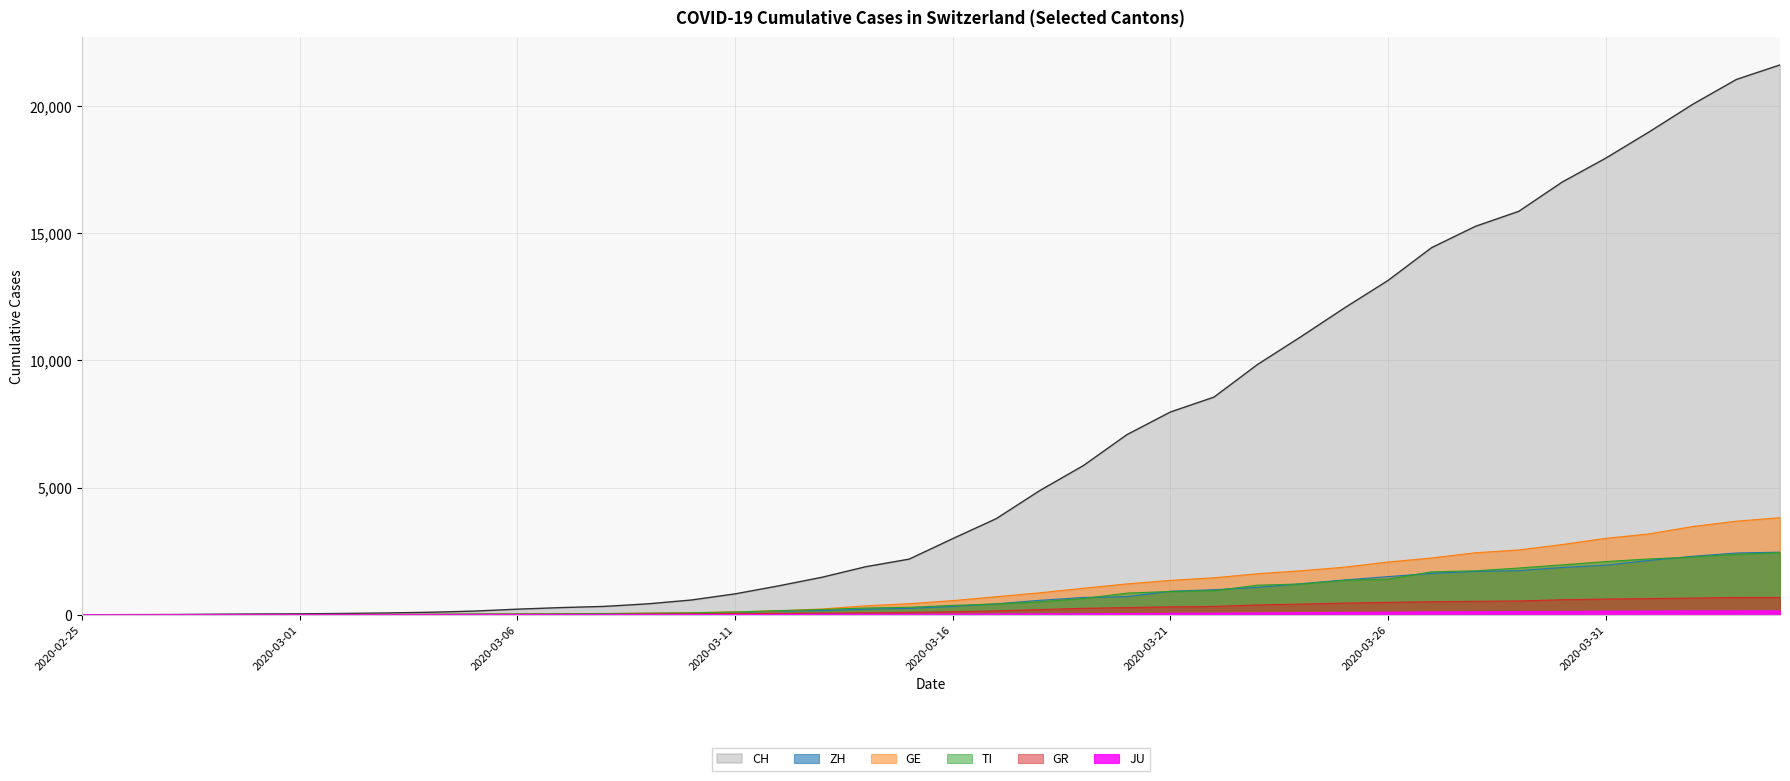

Rank the series by their maximum value, from lowest to highest.

JU, GR, TI, ZH, GE, CH